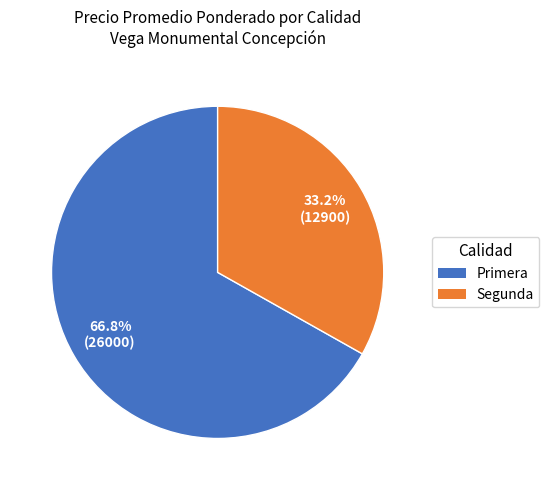

Is there a majority slice in this chart?

Yes